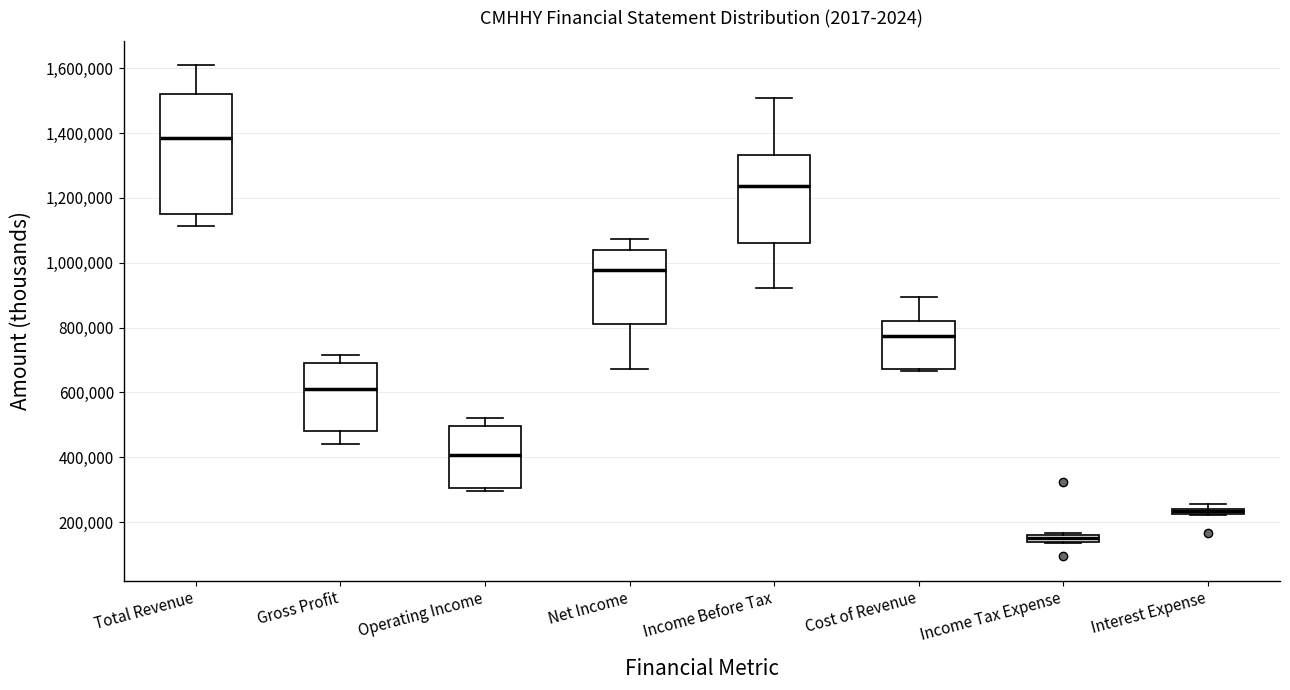

Which box is the tallest, from its lower edge to its upper edge?

Total Revenue